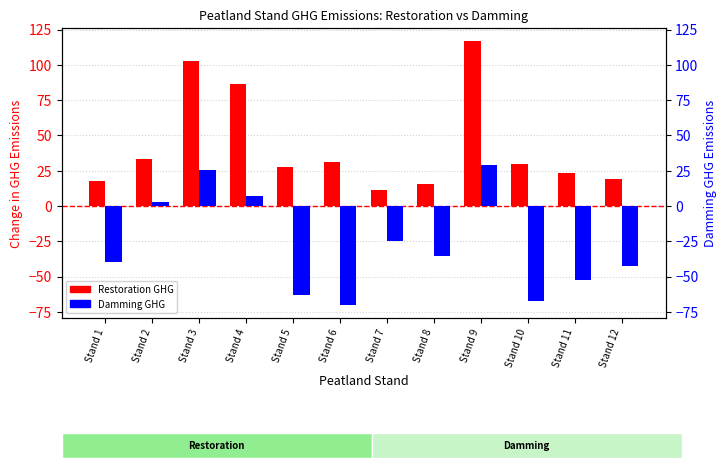

What is the difference between the Restoration GHG values at Stand 5 and Stand 8?

12.0